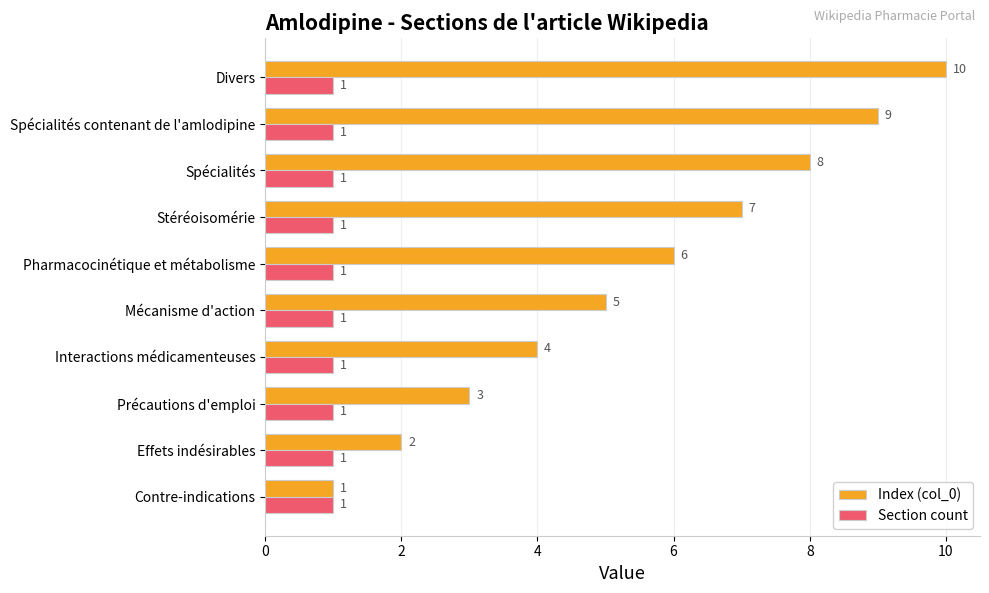

The Index (col_0) series shows 5 at Mécanisme d'action. True or false?

True